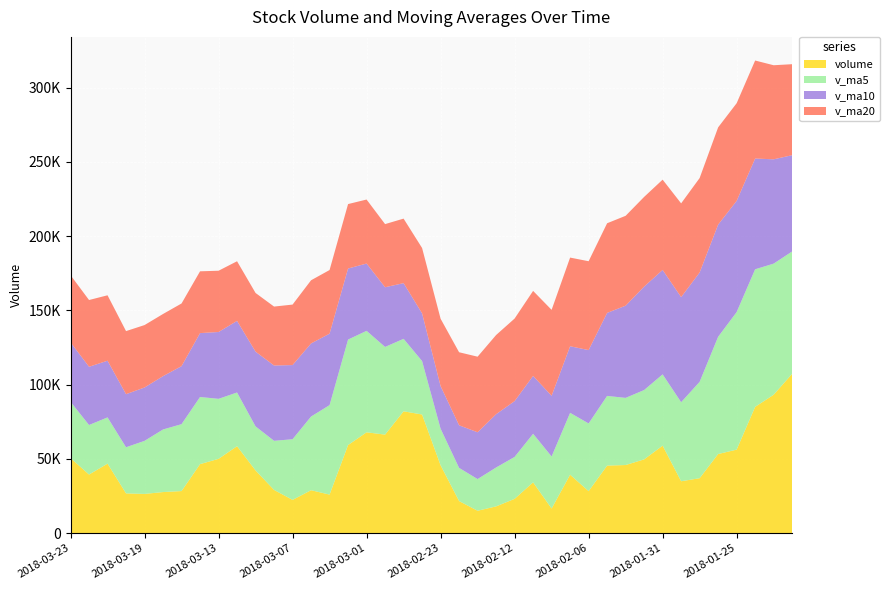

Reading left to right, what are all the values shown in this chart?

volume: 50490.1	39401.9	46743.8	26717.9	26350.6	27605.4	28275.0	46411.3	49981.9	58483.0	42159.0	29046.2	22344.0	28844.2	25896.1	59260.0	67851.1	66285.3	81993.3	79830.2	45639.0	21545.5	15023.6	17963.8	23032.8	34138.7	16504.5	39283.5	28222.2	45433.6	45813.0	49609.9	58852.1	34880.2	36936.0	53210.6	56188.7	84987.8	93153.2	107264.9
v_ma5: 37940.9	33363.9	31138.5	31072.0	35724.8	42151.3	45062.0	45216.3	40402.8	36175.3	29657.9	33078.1	40839.1	49627.4	60257.2	71044.0	68319.8	59058.7	48806.3	36000.4	24640.9	22340.9	21332.7	26184.7	28236.4	32716.5	35051.4	41672.5	45586.2	46917.8	45218.2	46697.8	48013.5	53240.7	64895.3	78961.0	92619.8	92647.0	88283.1	82372.5
v_ma10: 40046.1	39213.0	38177.4	35737.4	35950.1	35904.6	39070.1	43027.7	45015.1	48216.2	50350.9	50698.9	49948.9	49216.8	48128.8	47842.5	45330.3	40195.7	37495.5	32118.4	28678.7	28696.1	31502.6	35885.4	37577.1	38967.4	40874.6	44843.0	49413.4	55906.5	62089.6	69658.8	70330.2	70761.9	73633.9	75542.9	74889.3	74580.9	70260.0	64832.5
v_ma20: 45198.5	44956.0	44063.1	42477.1	42039.4	41873.5	42200.2	41611.7	41255.3	40167.3	39514.8	39697.5	40725.7	42551.1	42852.9	43404.9	43102.4	42519.3	43454.4	44012.4	45384.2	49177.5	50916.4	53323.6	55605.5	57255.1	57881.9	59711.9	59836.7	60369.5	60526.1	60406.5	60793.2	63140.5	63606.0	65489.9	65764.0	66007.2	63347.4	61277.9